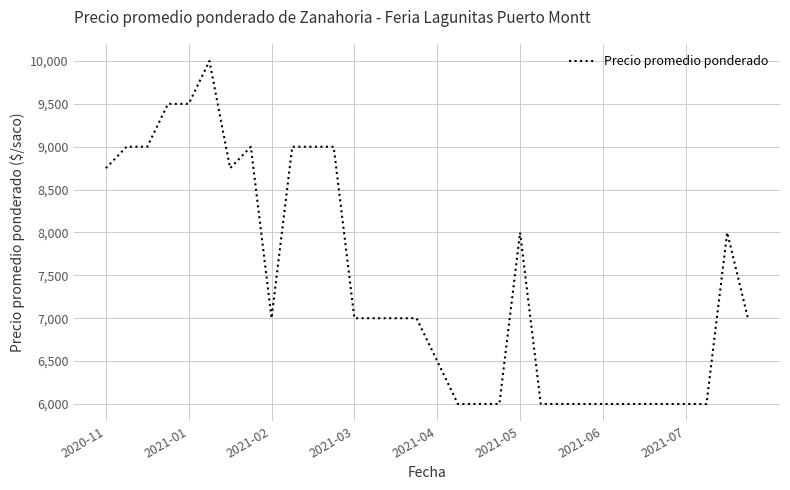

What is the difference between the maximum and minimum values?

4000